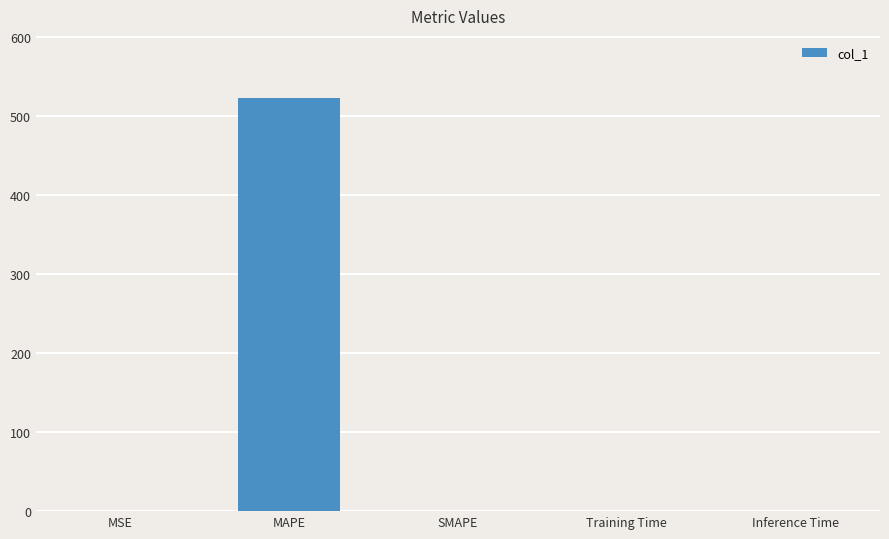

What is the change in value from MAPE to SMAPE?

-522.6